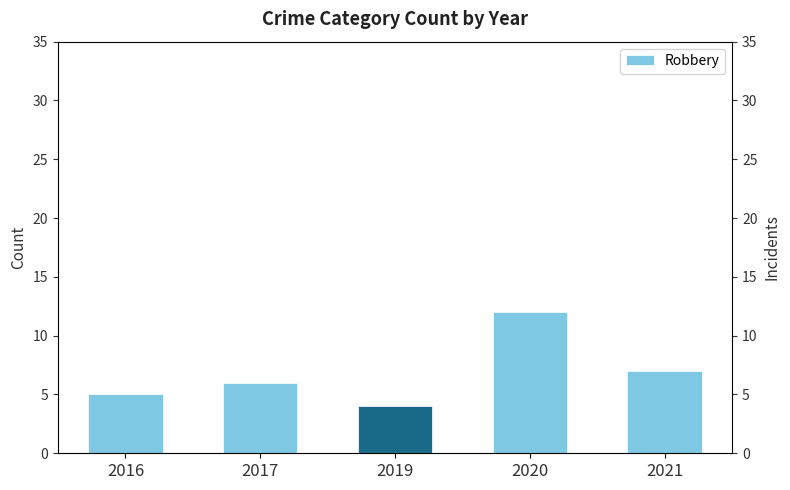

Count the number of data series in this chart.

1